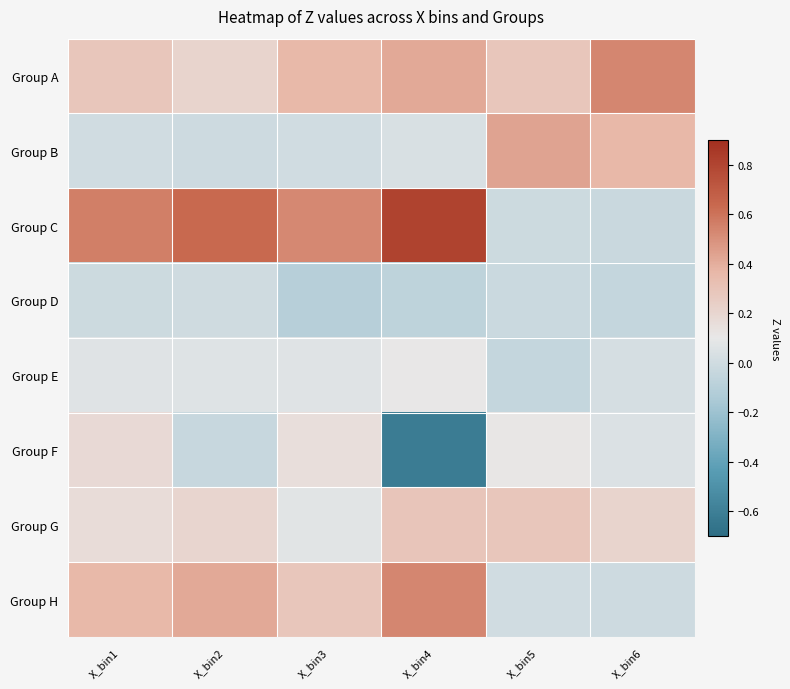

Reading left to right, what are all the values shown in this chart?

Group A: X_bin1=0.3	X_bin2=0.2	X_bin3=0.4	X_bin4=0.4	X_bin5=0.3	X_bin6=0.5
Group B: X_bin1=0.0	X_bin2=-0.0	X_bin3=0.0	X_bin4=0.0	X_bin5=0.4	X_bin6=0.4
Group C: X_bin1=0.6	X_bin2=0.6	X_bin3=0.5	X_bin4=0.8	X_bin5=-0.0	X_bin6=-0.0
Group D: X_bin1=-0.0	X_bin2=-0.0	X_bin3=-0.1	X_bin4=-0.1	X_bin5=-0.0	X_bin6=-0.0
Group E: X_bin1=0.1	X_bin2=0.1	X_bin3=0.1	X_bin4=0.1	X_bin5=-0.0	X_bin6=0.0
Group F: X_bin1=0.2	X_bin2=-0.0	X_bin3=0.2	X_bin4=-0.6	X_bin5=0.1	X_bin6=0.0
Group G: X_bin1=0.2	X_bin2=0.2	X_bin3=0.1	X_bin4=0.3	X_bin5=0.3	X_bin6=0.2
Group H: X_bin1=0.4	X_bin2=0.4	X_bin3=0.3	X_bin4=0.5	X_bin5=0.0	X_bin6=-0.0